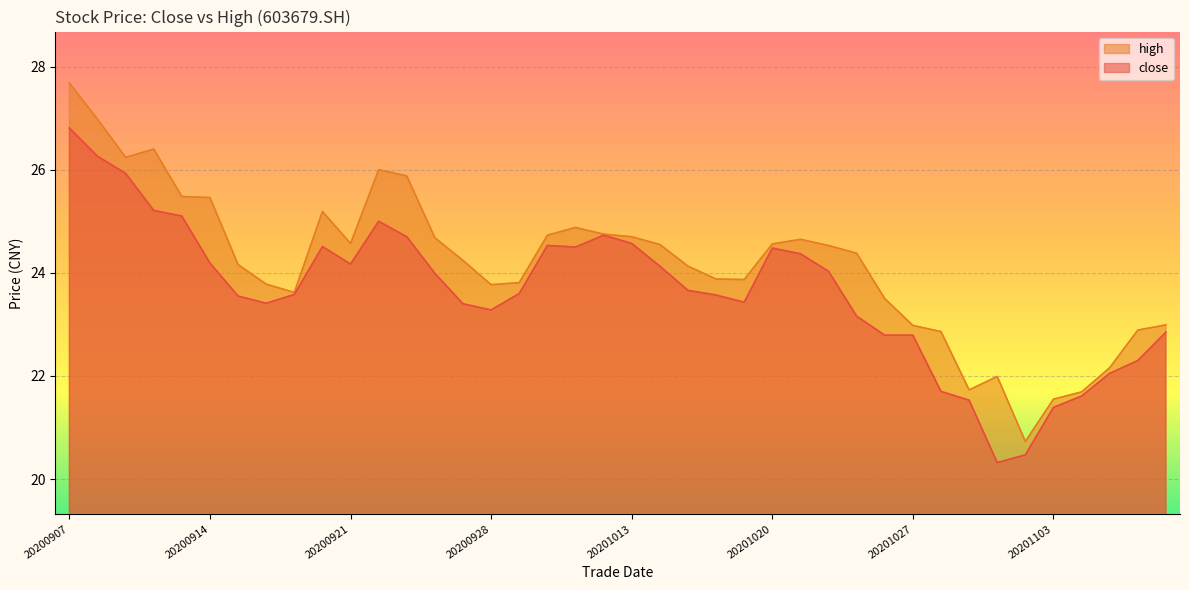

The close series shows 20.3 at 20201030. True or false?

True